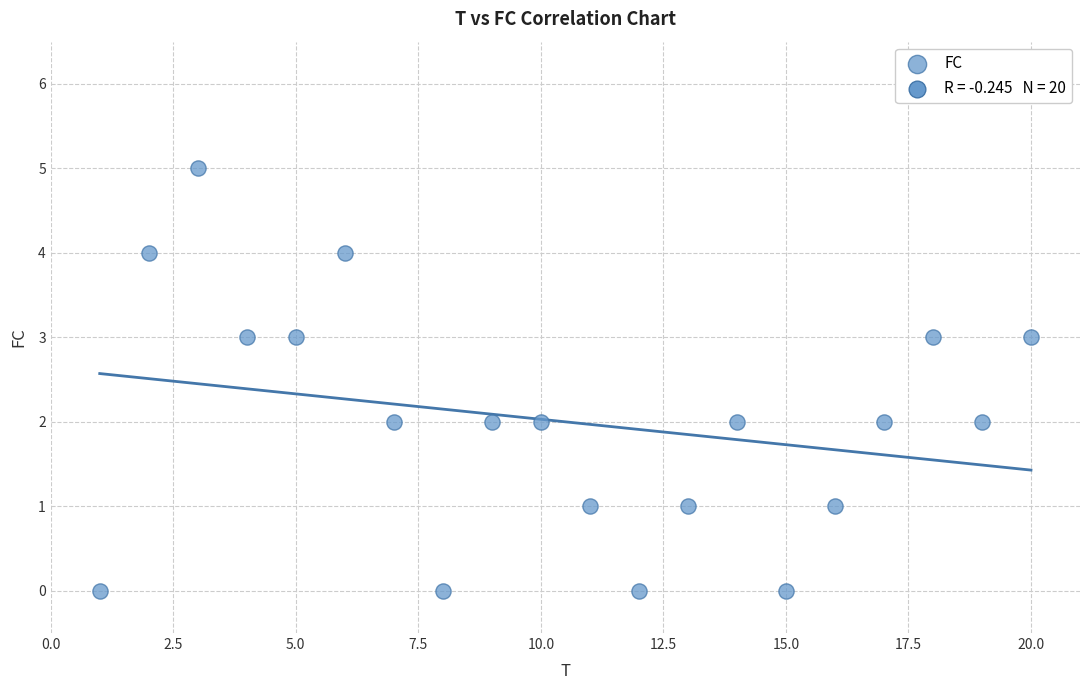

What is the range of Y values (max minus min)?

5